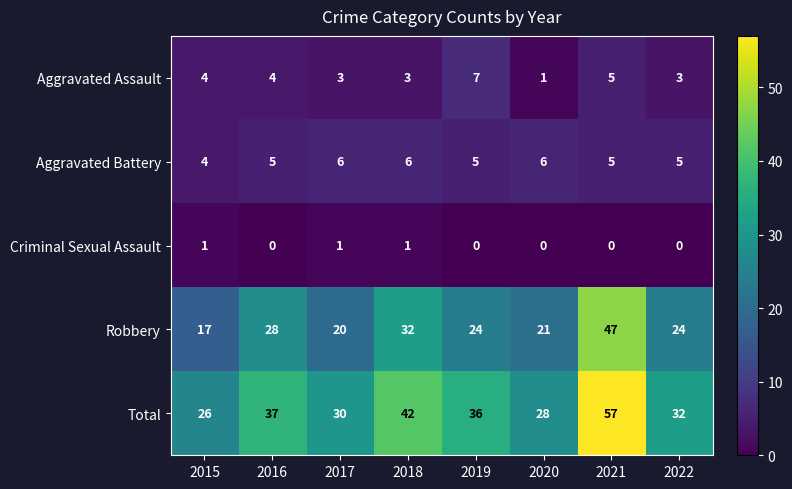

At 2019, list the series in order from smallest to largest.

Criminal Sexual Assault, Aggravated Battery, Aggravated Assault, Robbery, Total